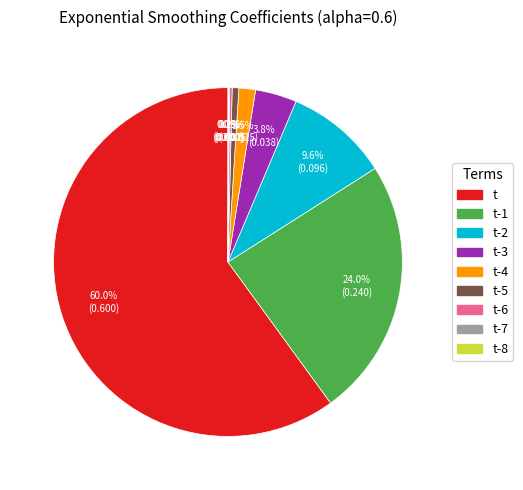

Is there a majority slice in this chart?

Yes